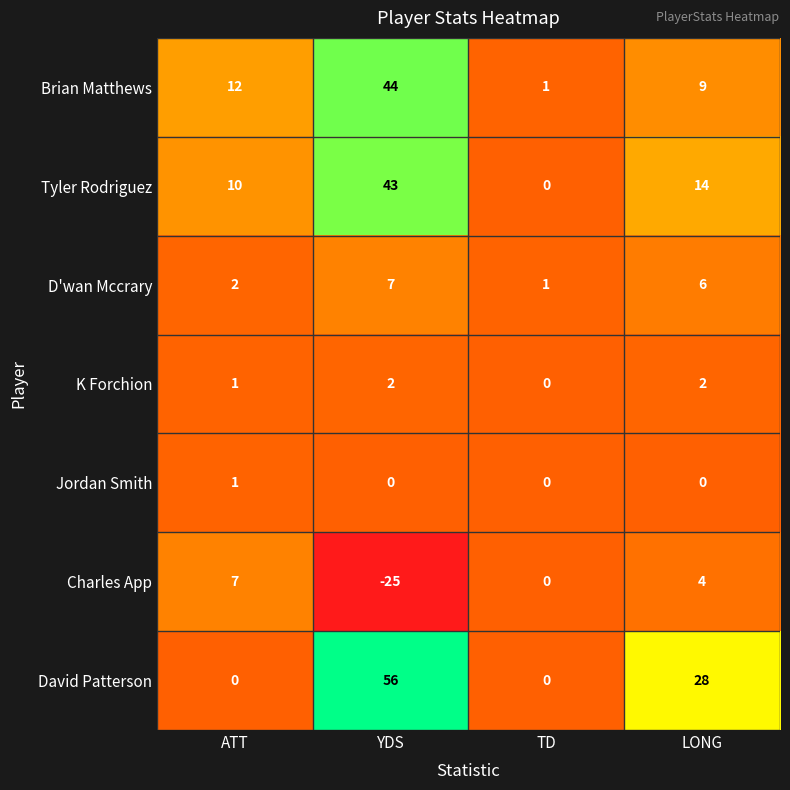

Read the David Patterson value at LONG, to the nearest 10.

30